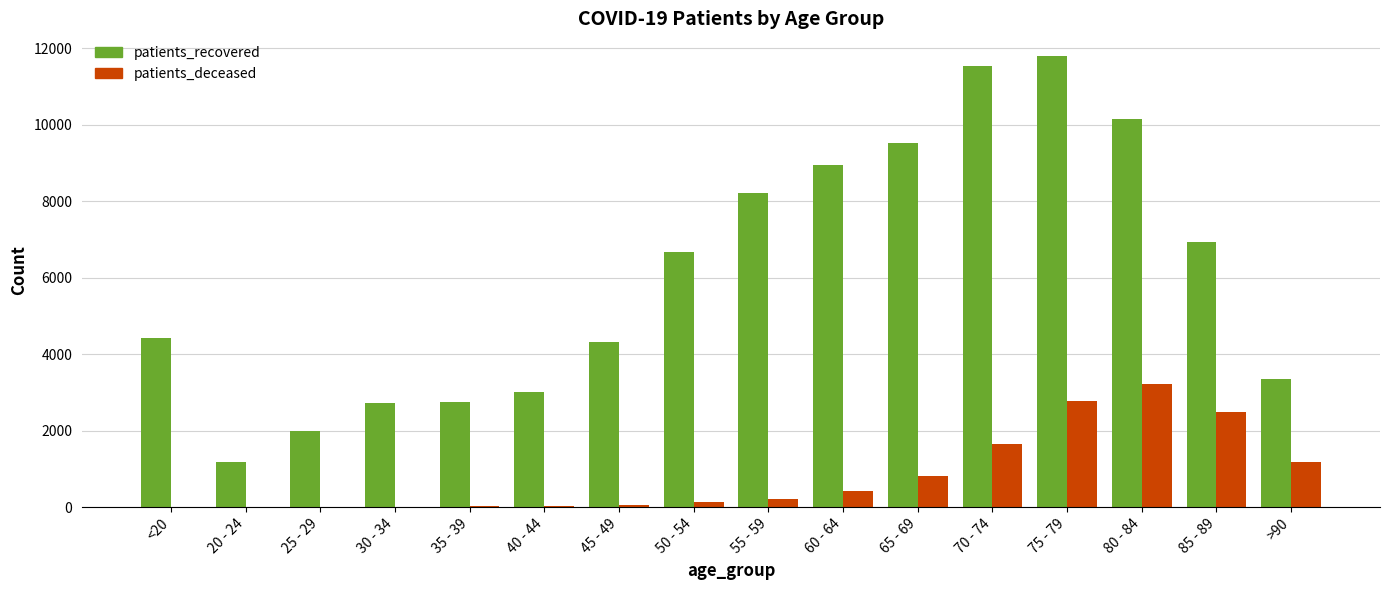

What is the sum of all patients_recovered values?

97556